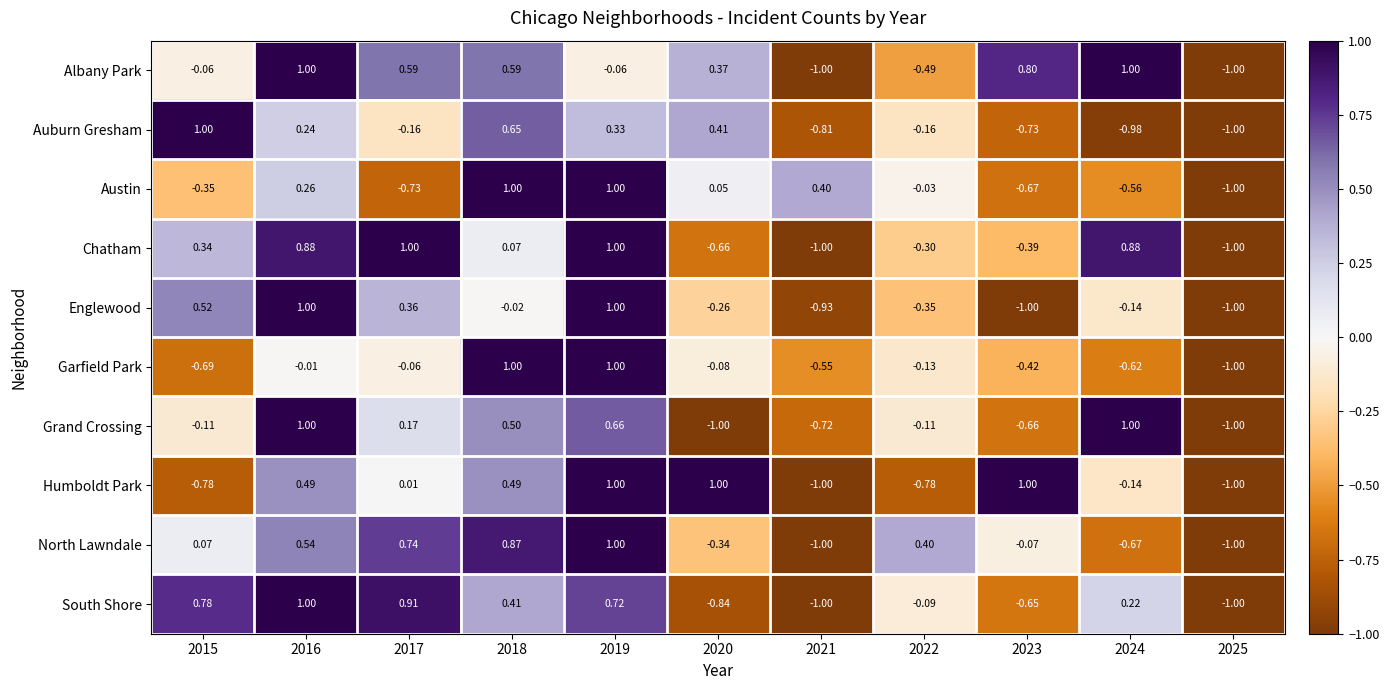

Between 2018 and 2024, which series saw the biggest shift?

Auburn Gresham